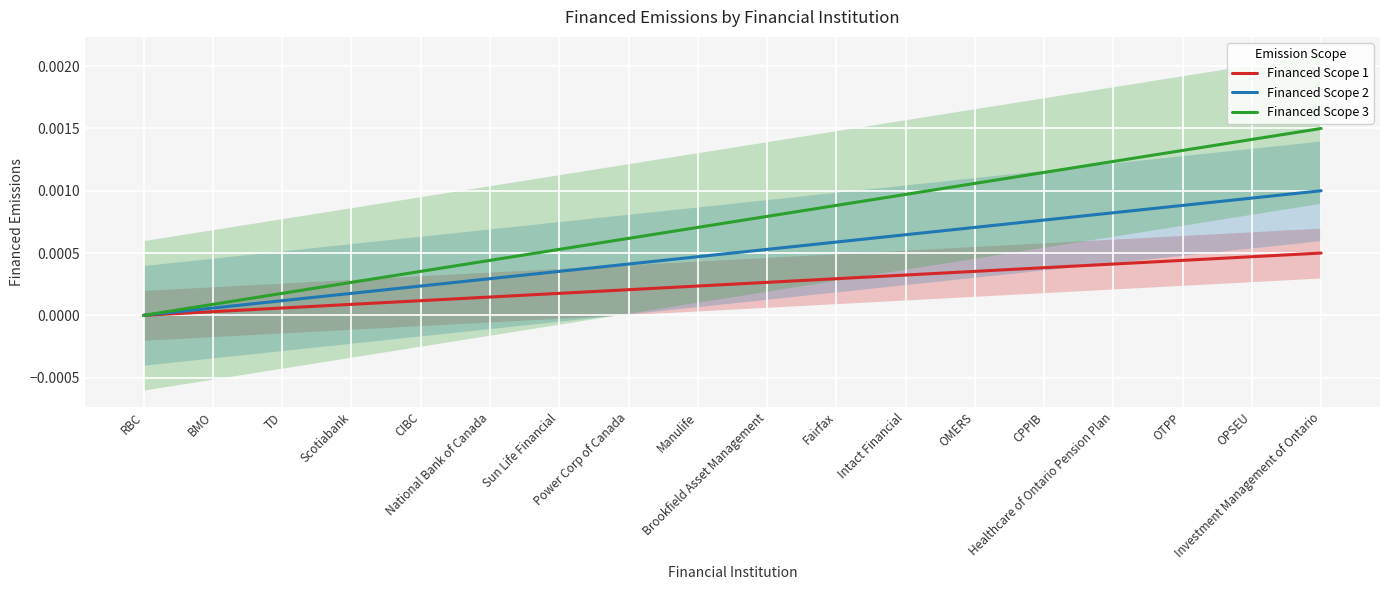

Rank the series by their maximum value, from highest to lowest.

Financed Scope 3, Financed Scope 2, Financed Scope 1